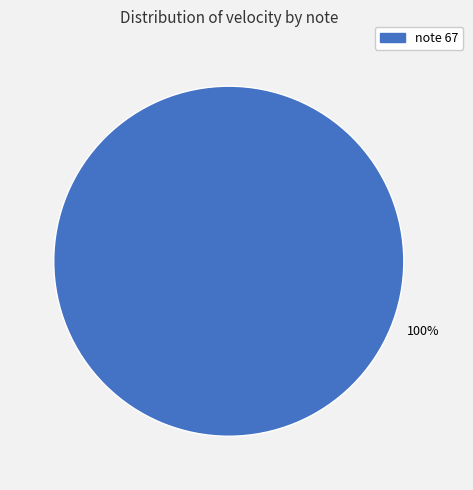

Is there a majority slice in this chart?

Yes